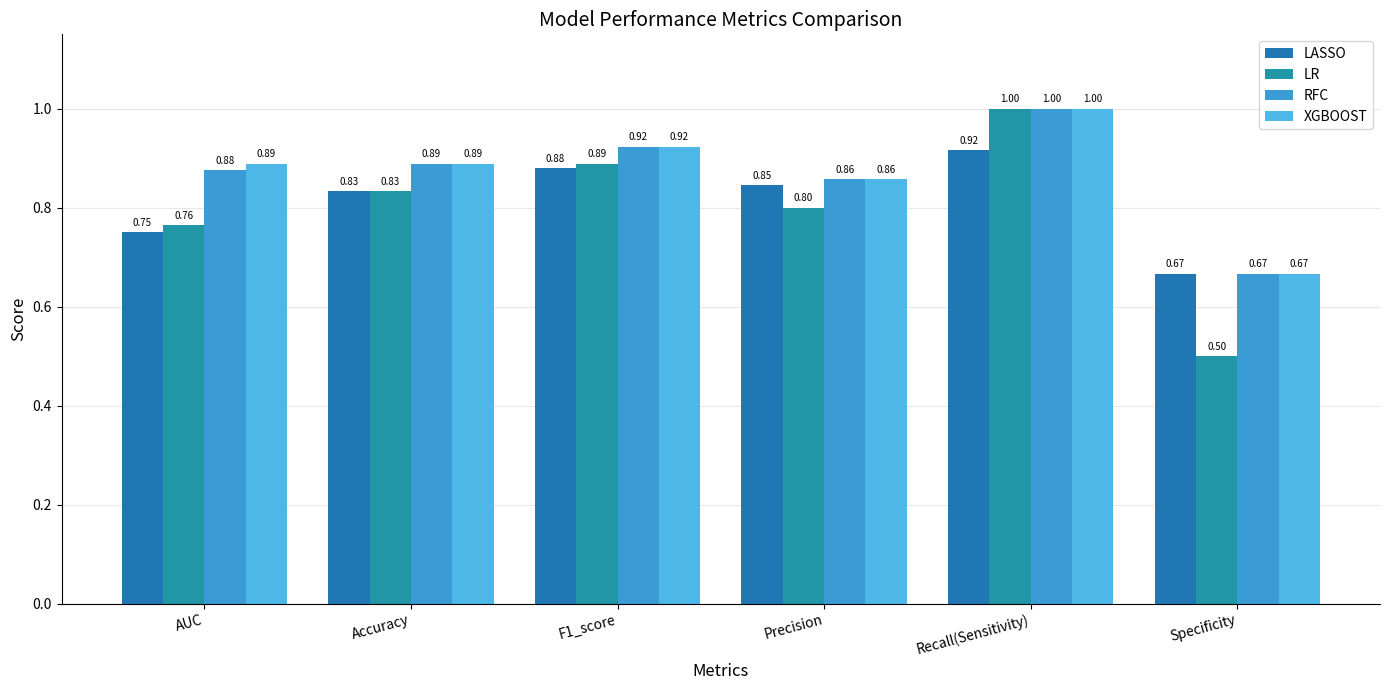

The LR series shows 0.8 at AUC. True or false?

True